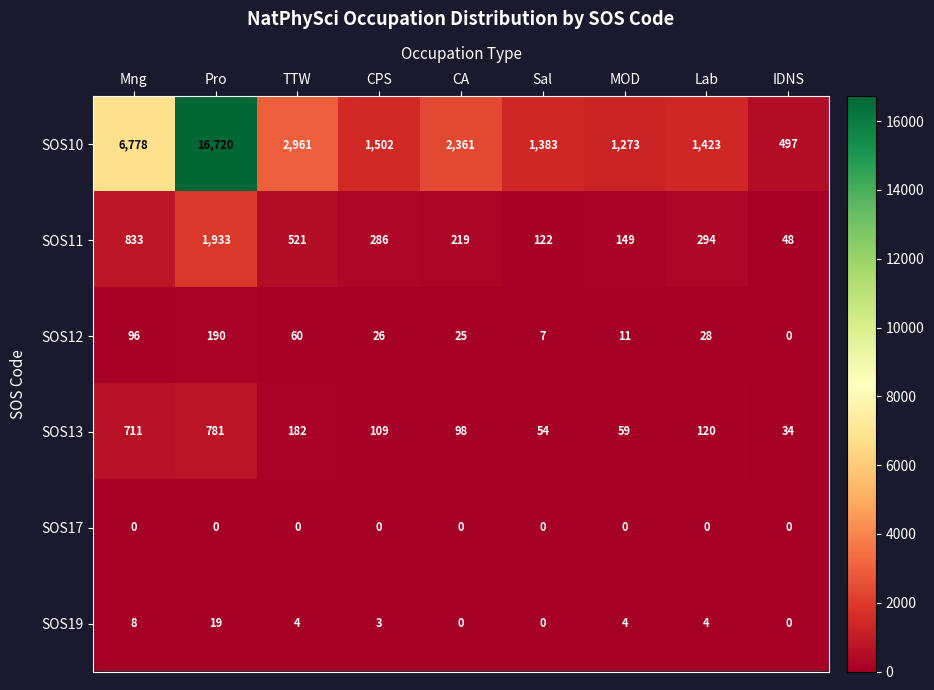

What is the lowest value of the SOS10 series?

497